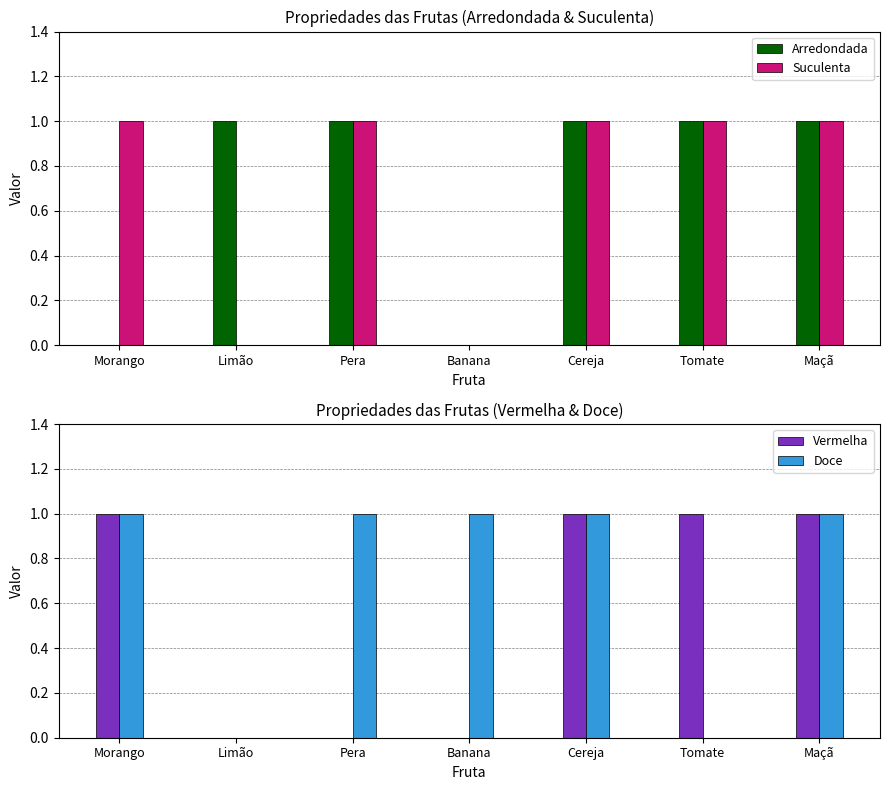

Reading right to left, list all the values displayed in this chart.

Arredondada: 1	1	1	0	1	1	0
Suculenta: 1	1	1	0	1	0	1
Vermelha: 1	1	1	0	0	0	1
Doce: 1	0	1	1	1	0	1